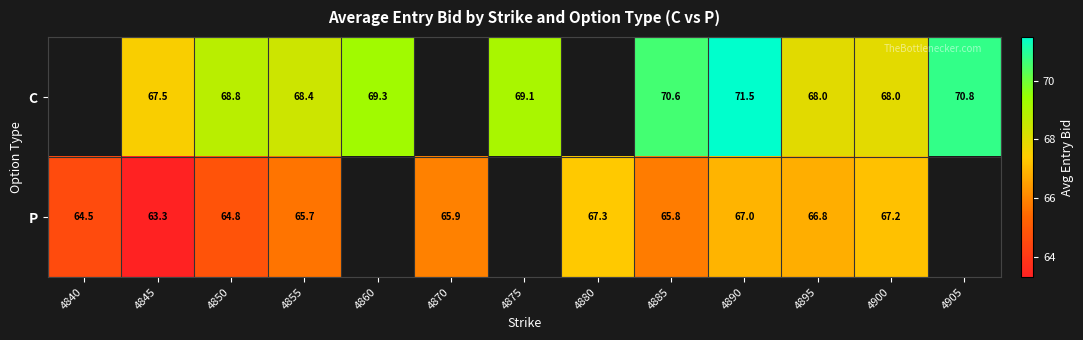

What is the total value across all series at 4855?

134.1